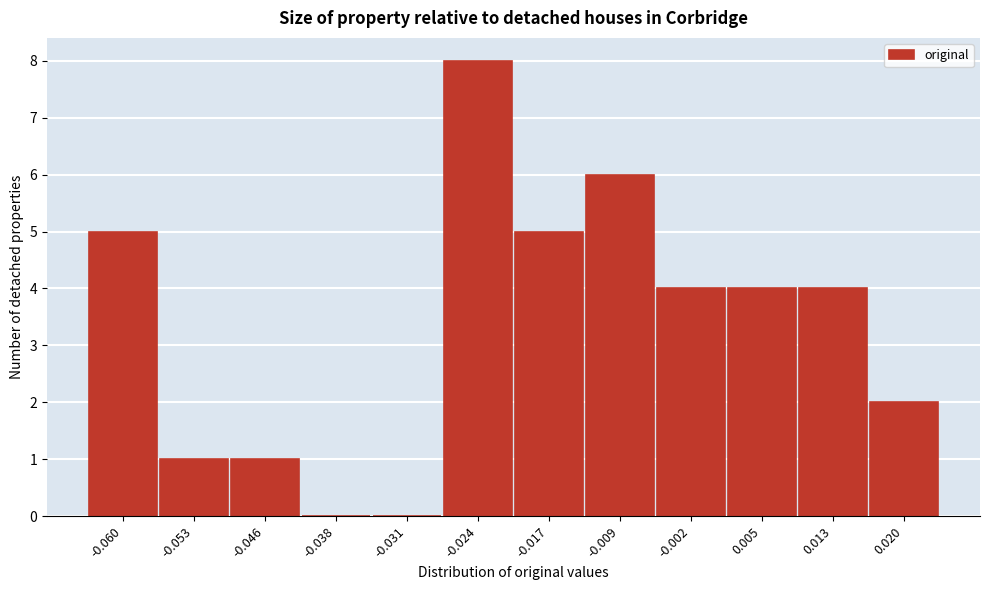

Reading left to right, what are all the values shown in this chart?

-0.060=5	-0.053=1	-0.046=1	-0.038=0	-0.031=0	-0.024=8	-0.017=5	-0.009=6	-0.002=4	0.005=4	0.013=4	0.020=2